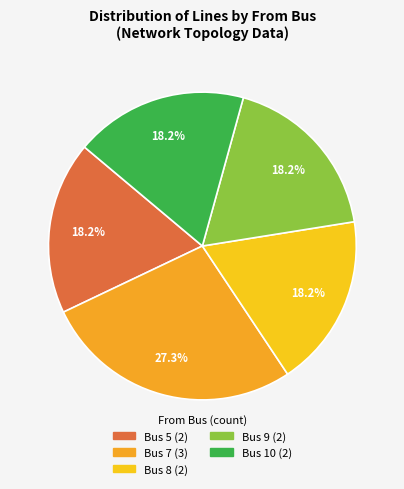

How many segments does this pie chart have?

5